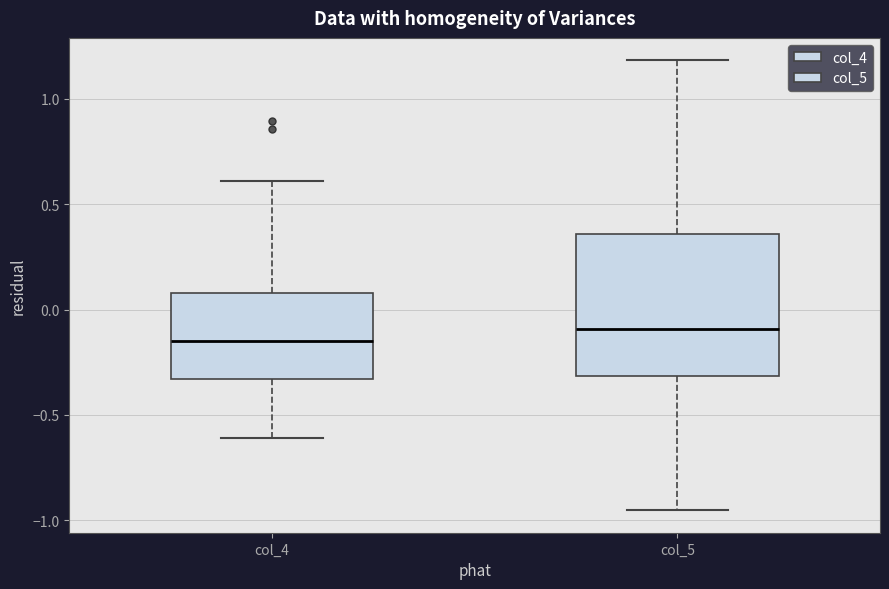

Which box has the lowest median line?

col_4